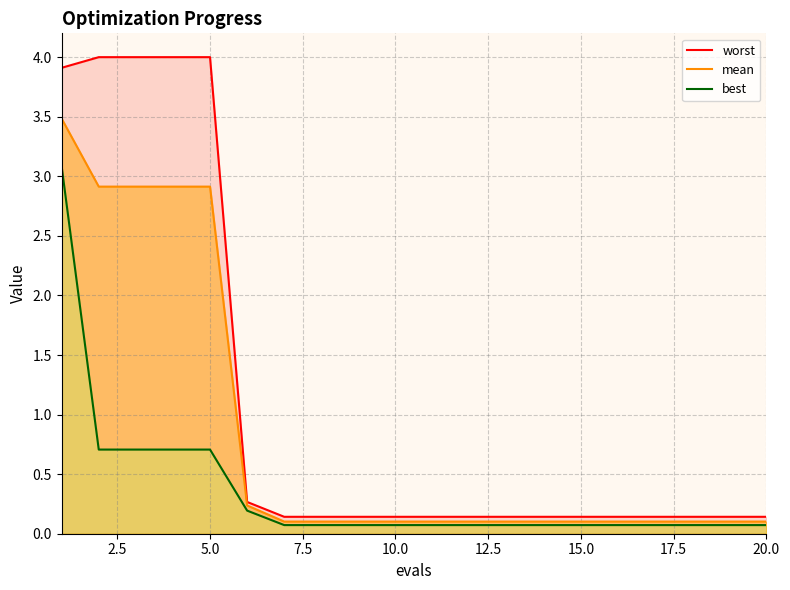

What is the highest value of the mean series?

3.5